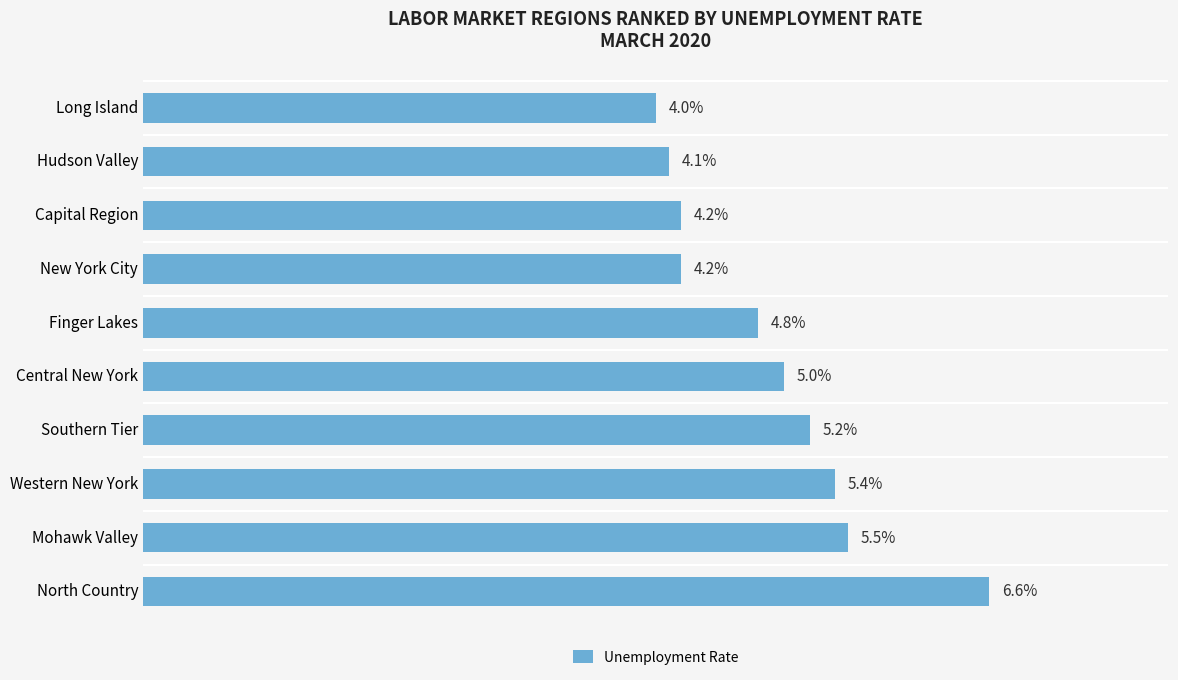

At which category does the chart reach its minimum across all series?

Long Island